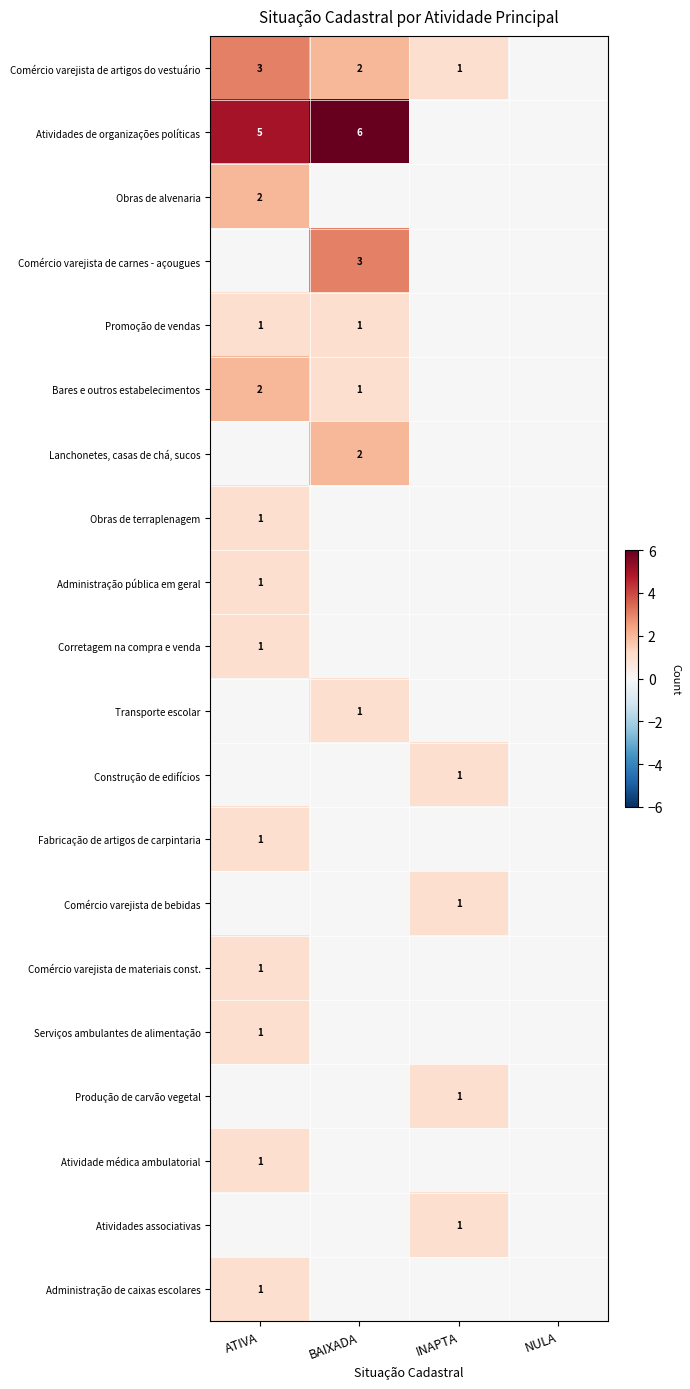

Is it true that Atividade médica ambulatorial equals 2 at ATIVA?

False